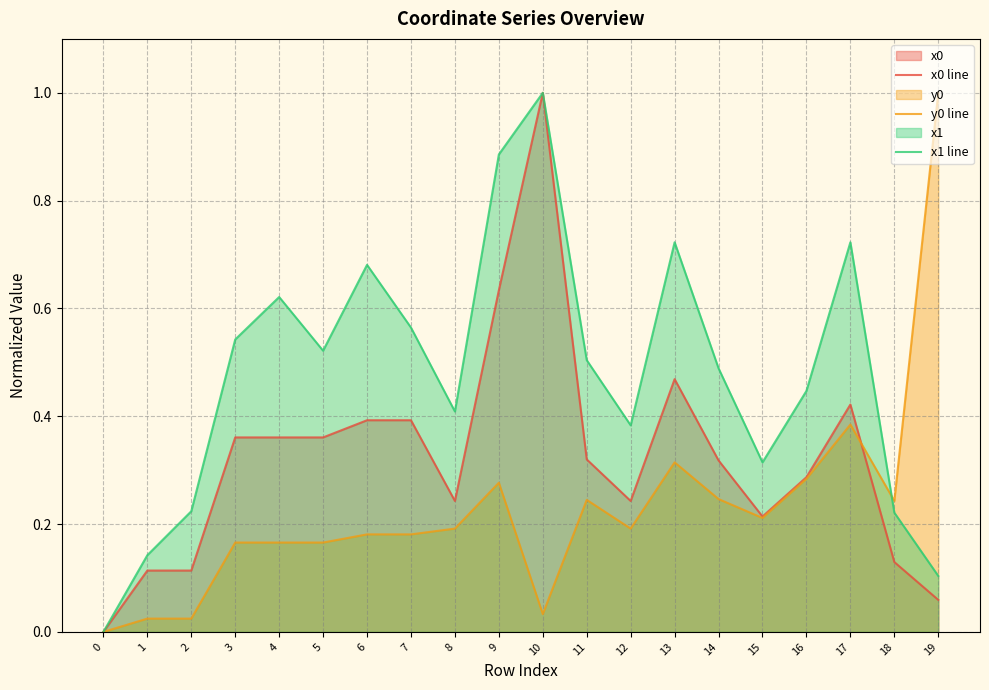

What is the difference between the x1 line values at 0 and 14?

0.5